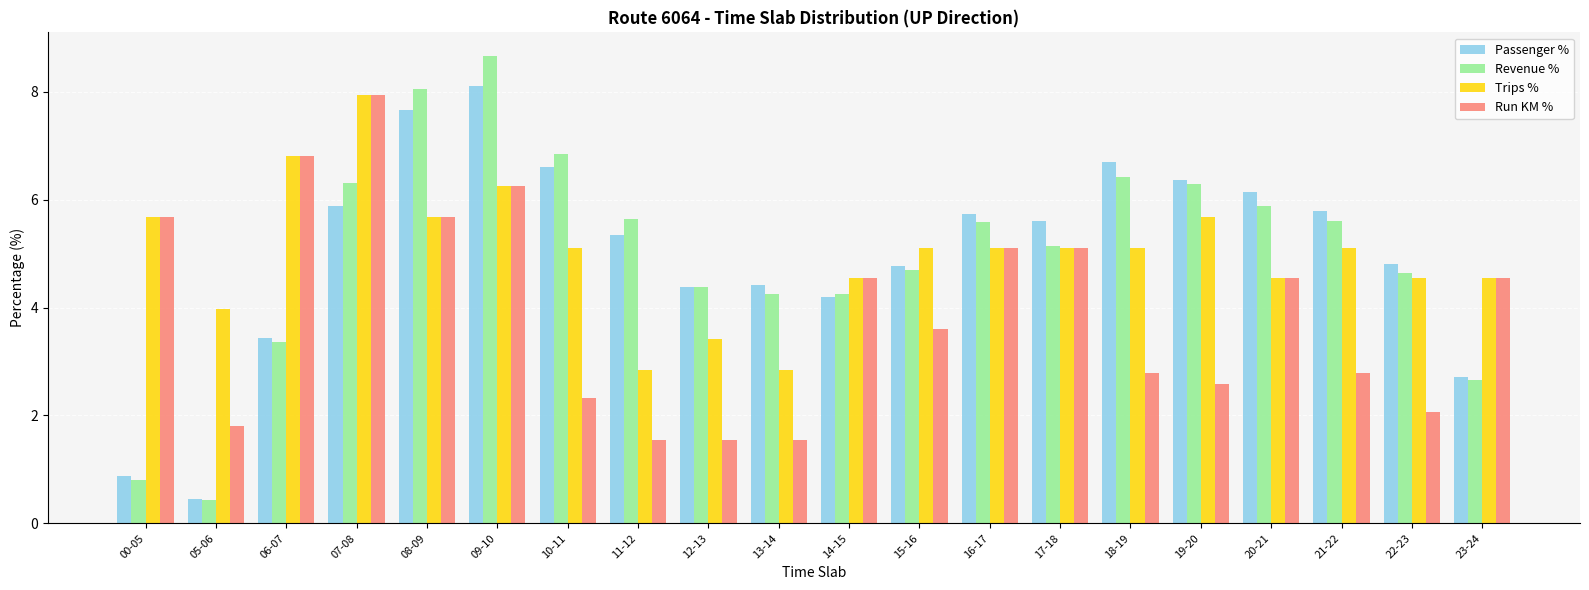

Are the bars grouped side by side (vs. stacked)?

Yes